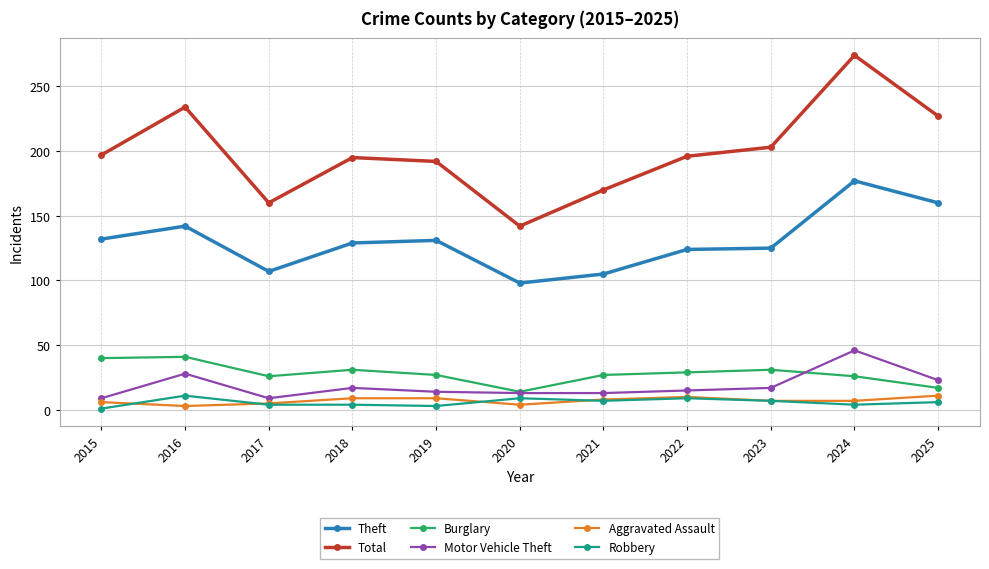

What are all the series names shown in the legend?

Theft, Total, Burglary, Motor Vehicle Theft, Aggravated Assault, Robbery